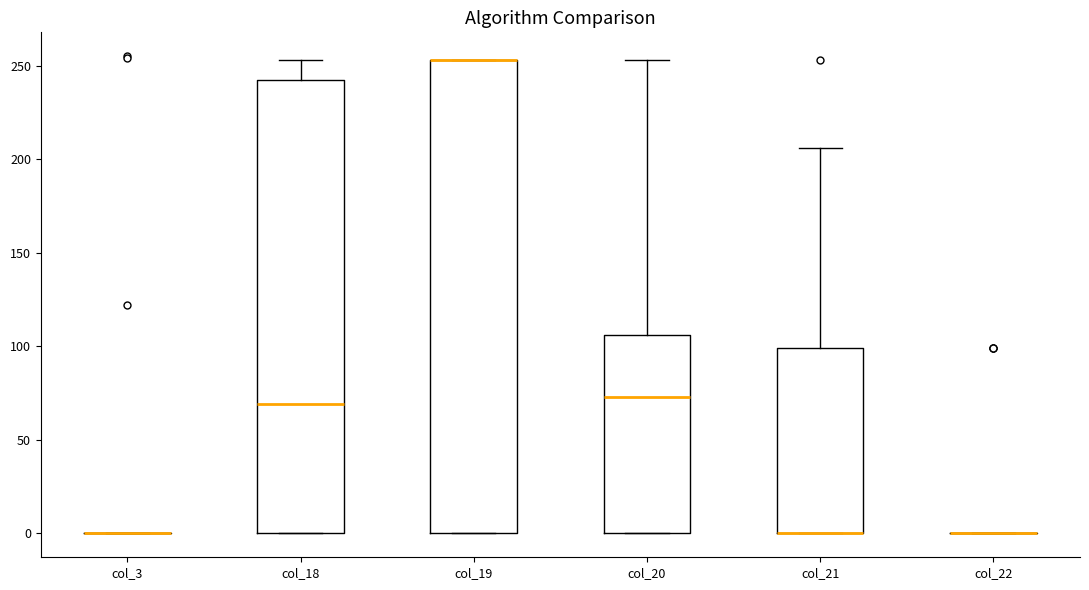

Reading left to right, read every box against the y-axis: the position of its median line, the range the box covers, and the ends of its whiskers. The values are not printed on the chart, so give them approximately, as read against the axis.

col_3: box collapsed to a line at 0, whiskers 0 to 0
col_18: median 70, box 0 to 245, whiskers 0 to 255
col_19: median 255 (drawn on the box's upper edge), box 0 to 255, whiskers 0 to 255
col_20: median 75, box 0 to 105, whiskers 0 to 255
col_21: median 0 (drawn on the box's lower edge), box 0 to 100, whiskers 0 to 205
col_22: box collapsed to a line at 0, whiskers 0 to 0